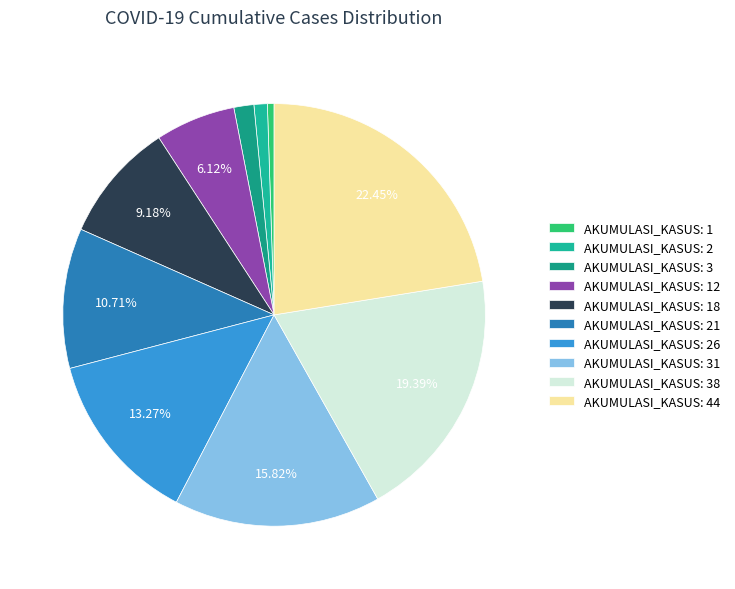

Which category has the smallest portion of the pie?

AKUMULASI_KASUS: 1